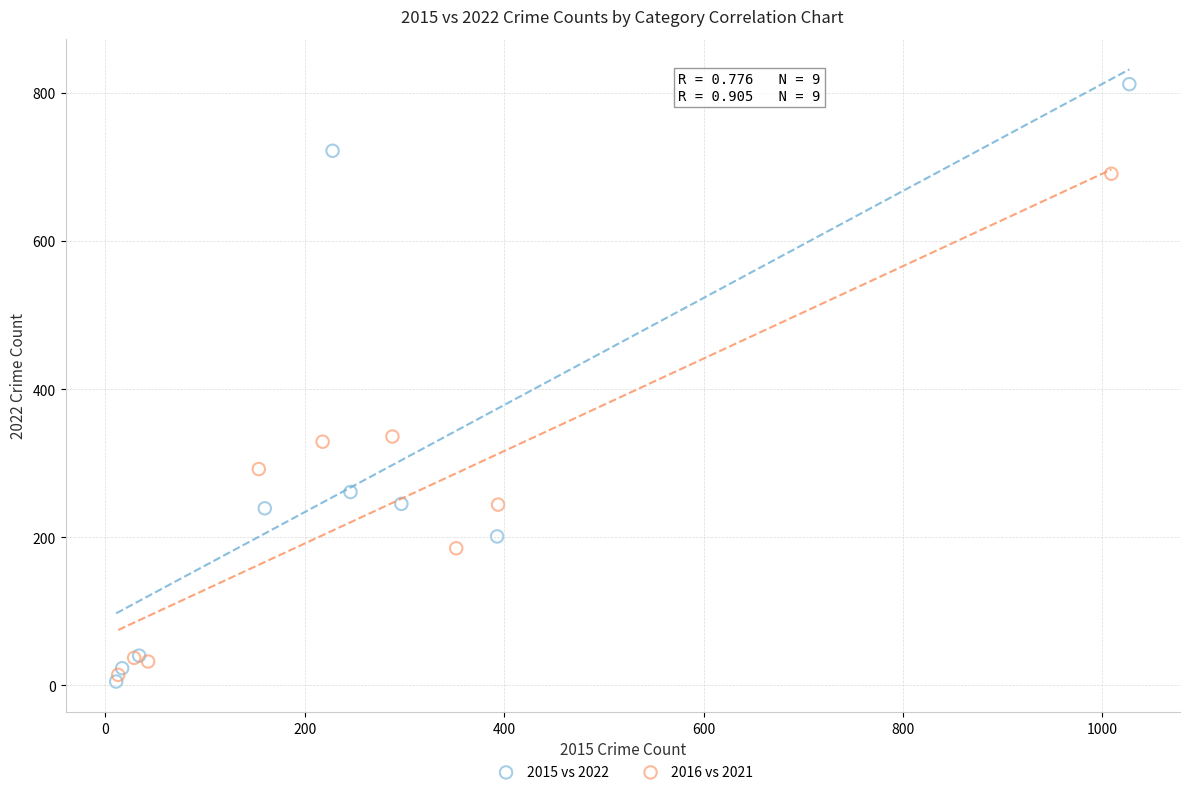

Which series has the largest Y range (max minus min)?

2015 vs 2022